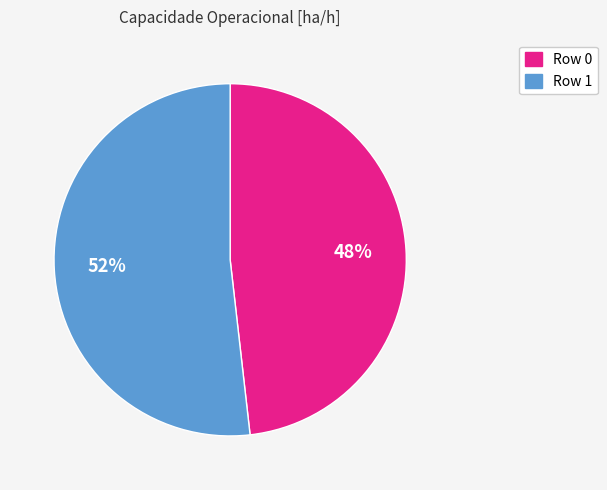

Which category accounts for the majority?

Row 1